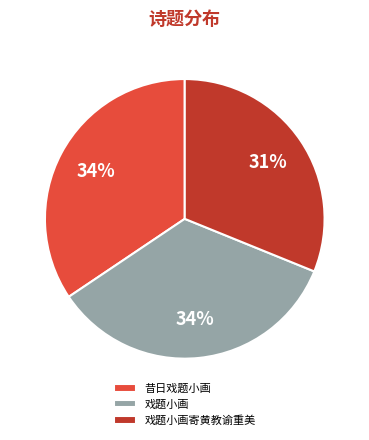

Between 戏题小画 and 戏题小画寄黄教谕重美, which is larger?

戏题小画